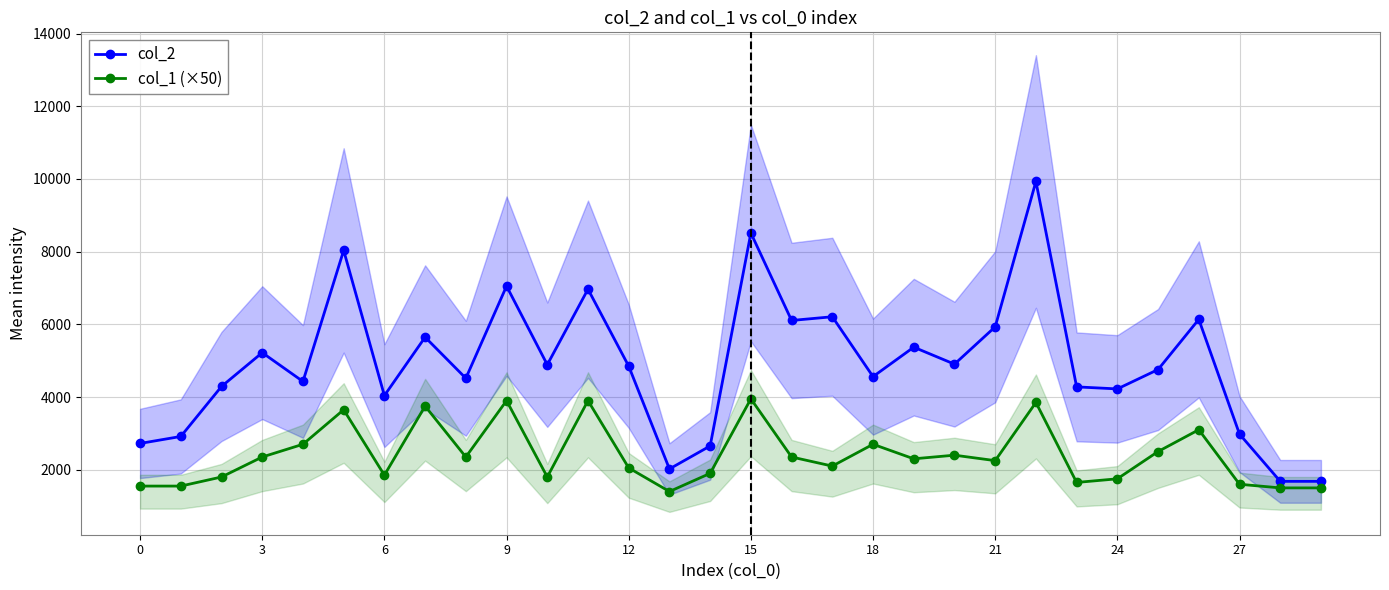

True or false: col_2 and col_1 (×50) cross at least once.

False